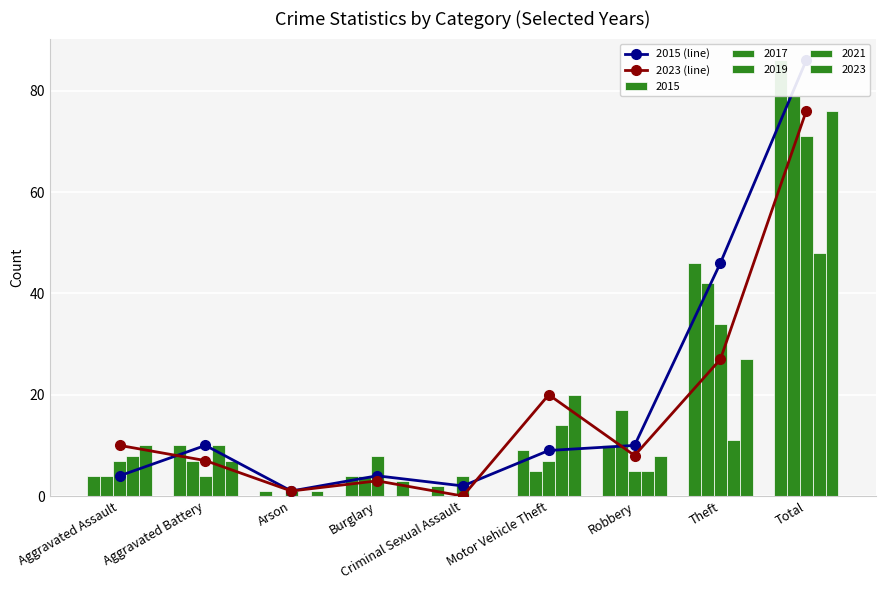

What is the value of the 2015 (line) bar at the 9th from the left?

86